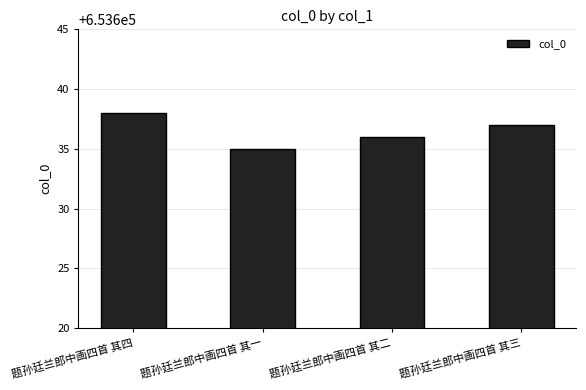

What is the label of the 4th bar from the right?

题孙廷兰郎中画四首 其四